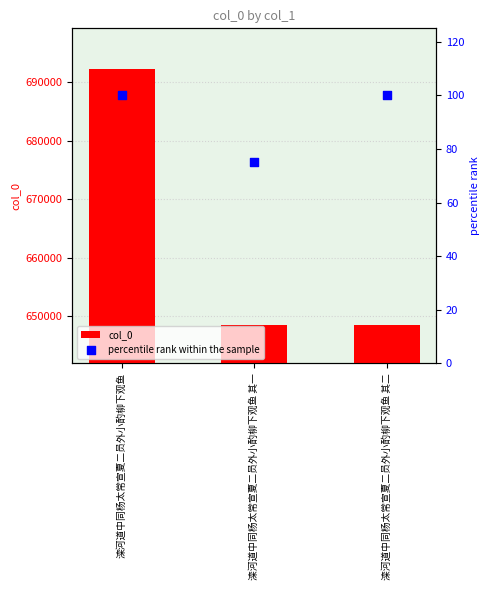

Is the value of col_0 at 滦河道中同杨太常宣夏二员外小酌柳下观鱼 其一 greater than the value of percentile rank within the sample at 滦河道中同杨太常宣夏二员外小酌柳下观鱼 其二?

Yes